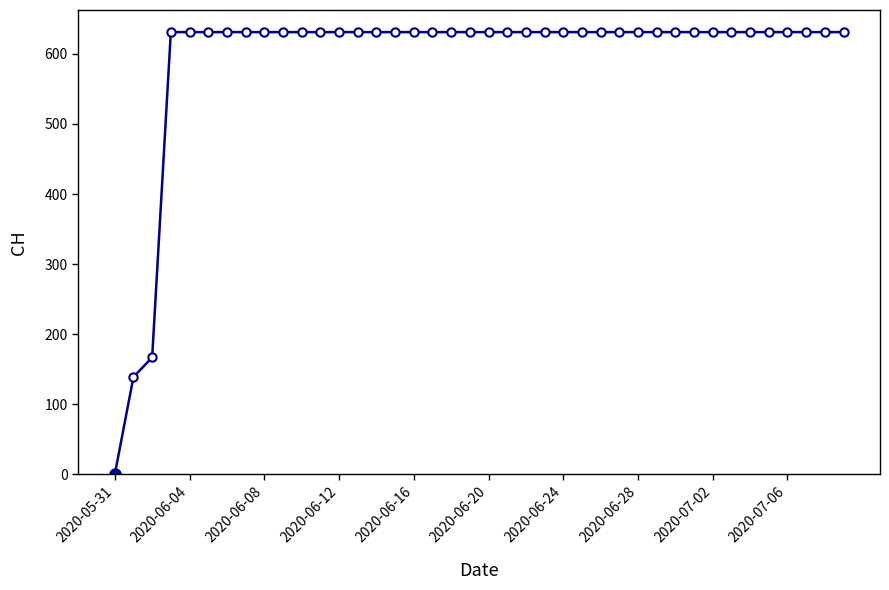

What is the greatest value displayed?

631